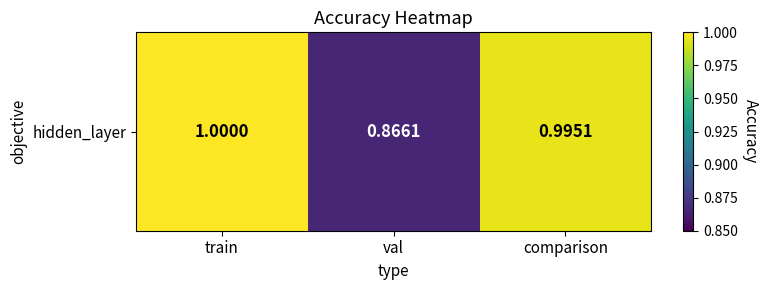

Between val and train, which is larger?

train